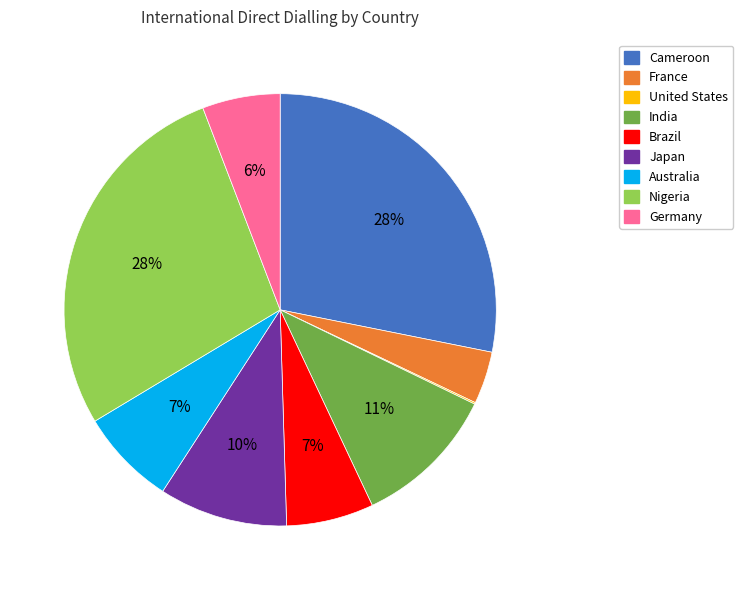

Is there a majority slice in this chart?

No